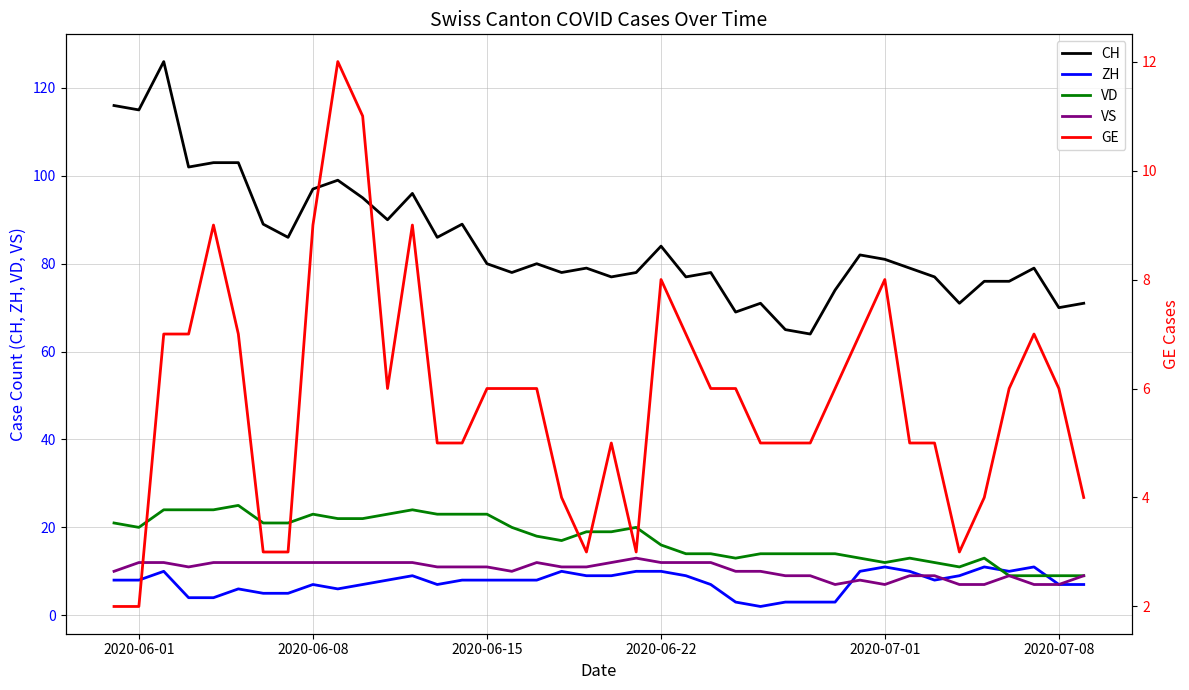

The VD series shows 9 at 2020-06-15. True or false?

False